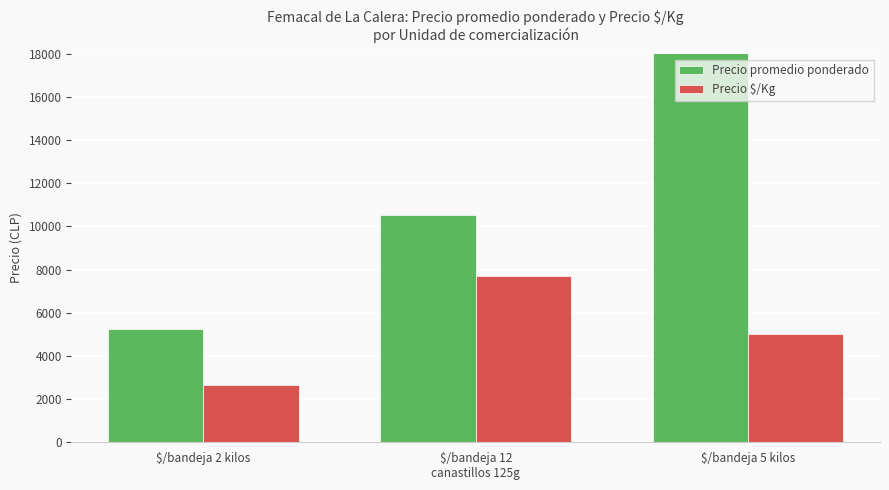

The Precio promedio ponderado series shows 1496.1 at $/bandeja 2 kilos. True or false?

False